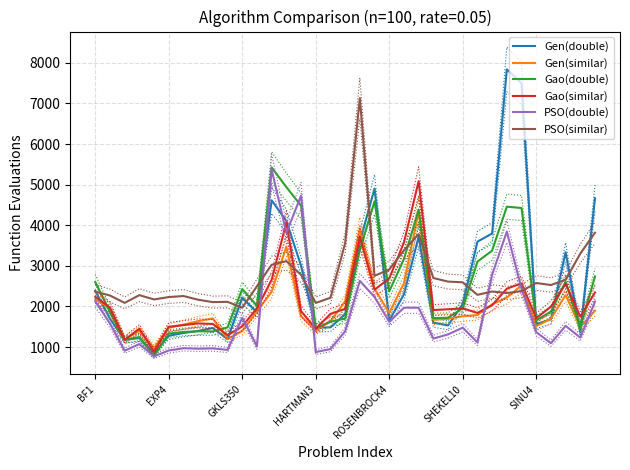

True or false: Gen(double) has a value of 2212 at GKLS350.

True